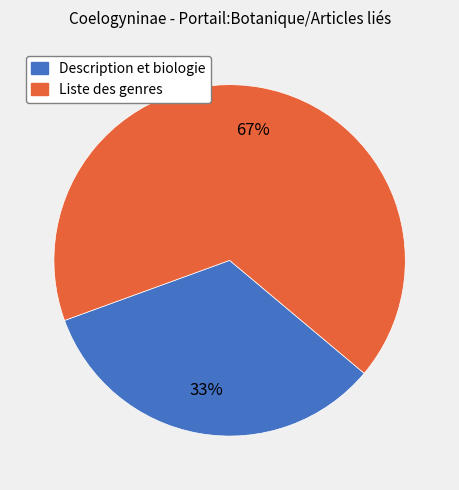

Is there any slice that represents more than half of the pie?

Yes